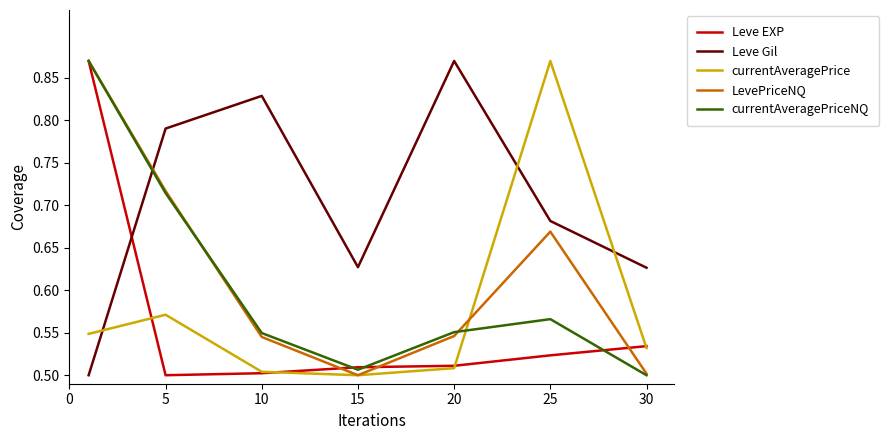

True or false: Leve Gil and currentAveragePriceNQ cross at least once.

True